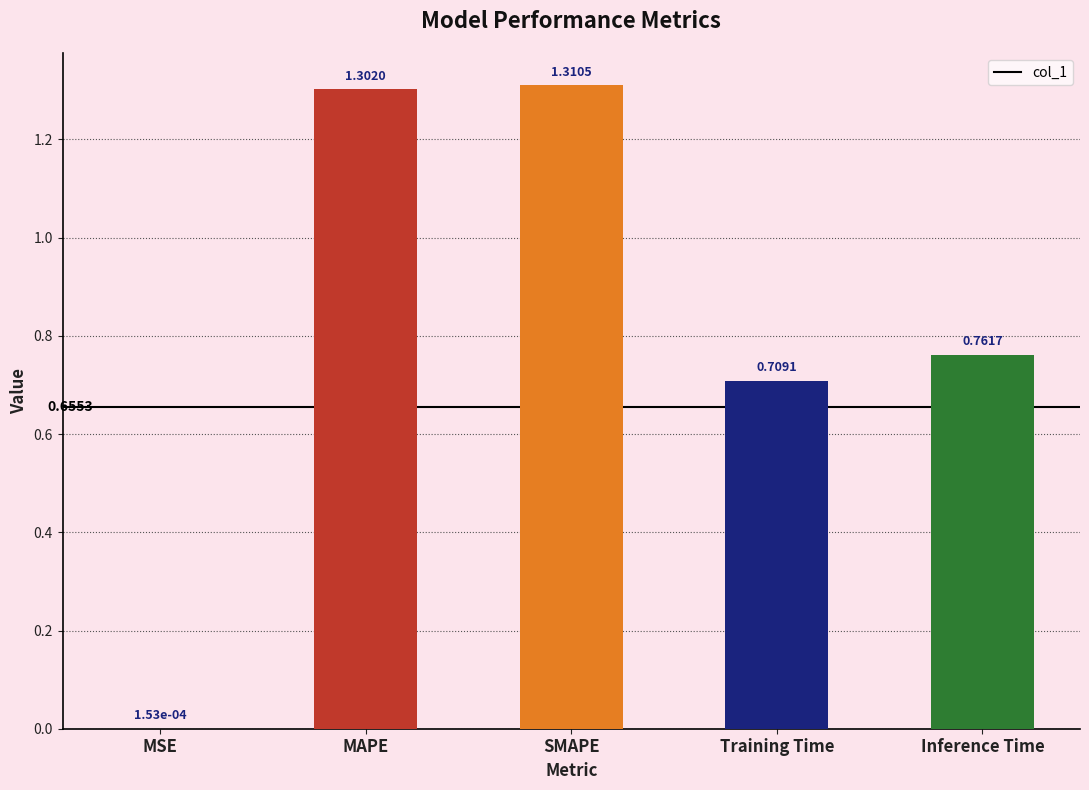

What is the change in value from MAPE to Inference Time?

-0.5